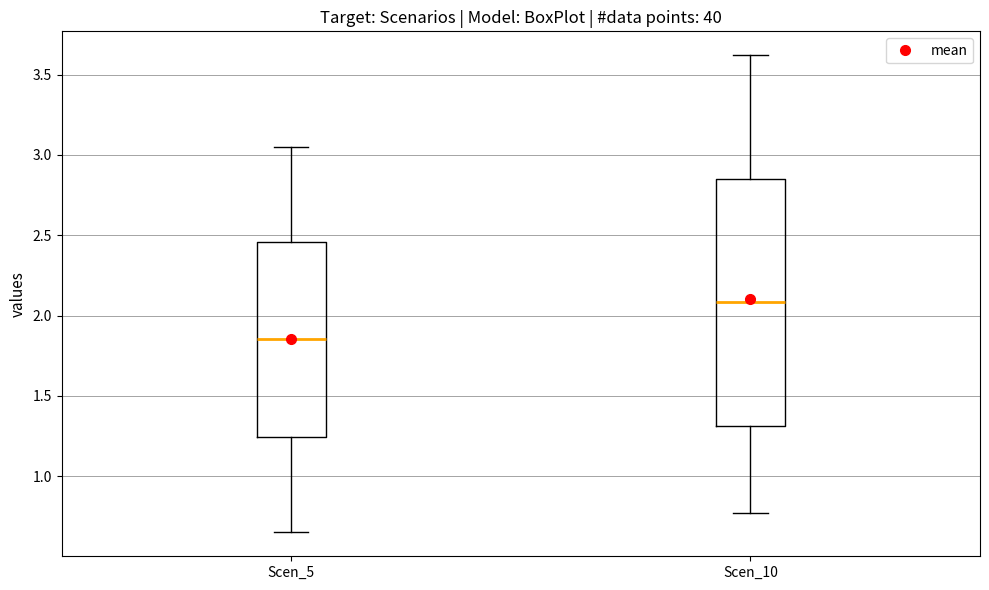

Comparing the boxes themselves (not the whiskers), which one is the tallest?

Scen_10